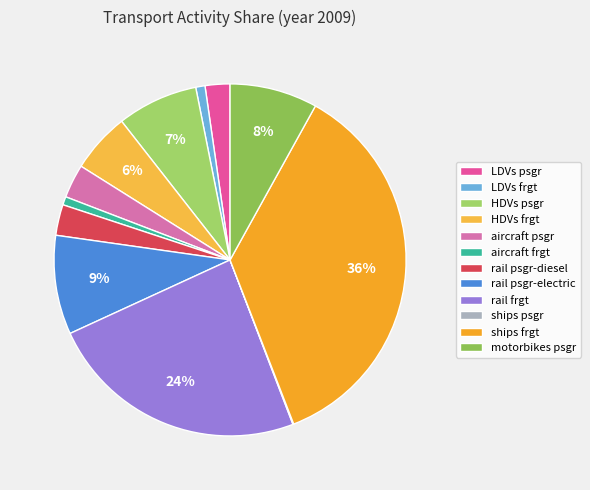

To the nearest percent, what is the difference between the aircraft frgt and rail psgr-electric slice percentages?

8%